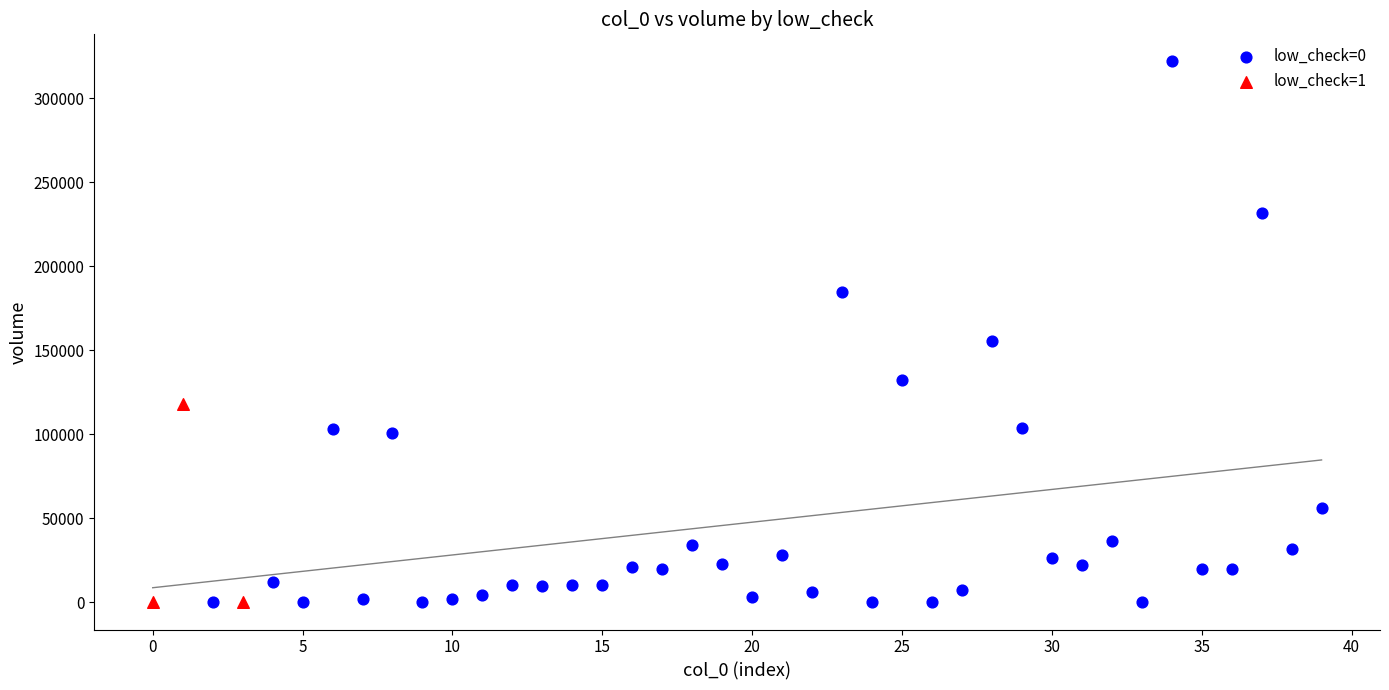

Which series has the largest Y range (max minus min)?

low_check=0